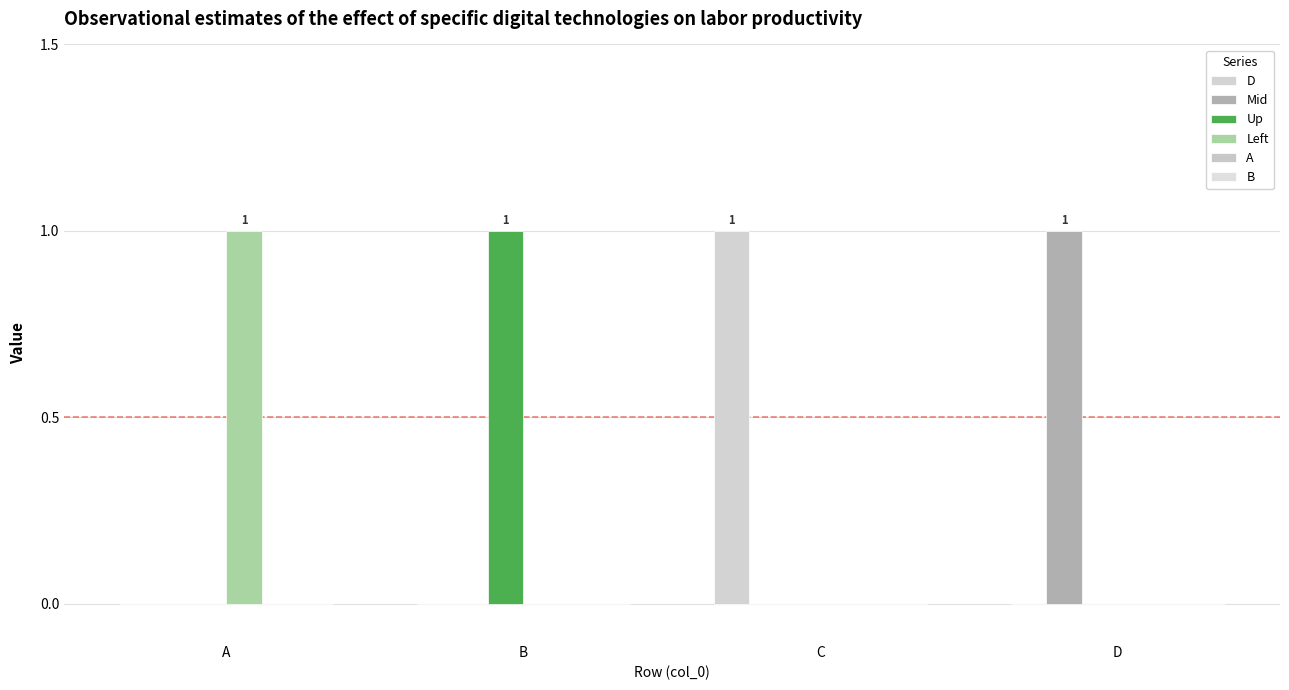

Between A and B, which series saw the biggest shift?

Up